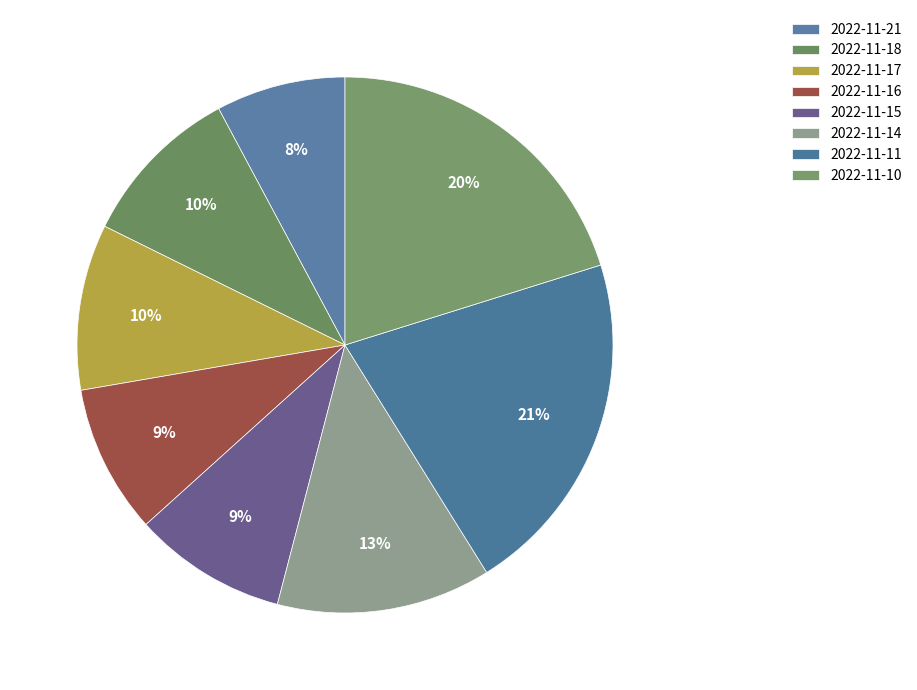

Which slice is the smallest?

2022-11-21